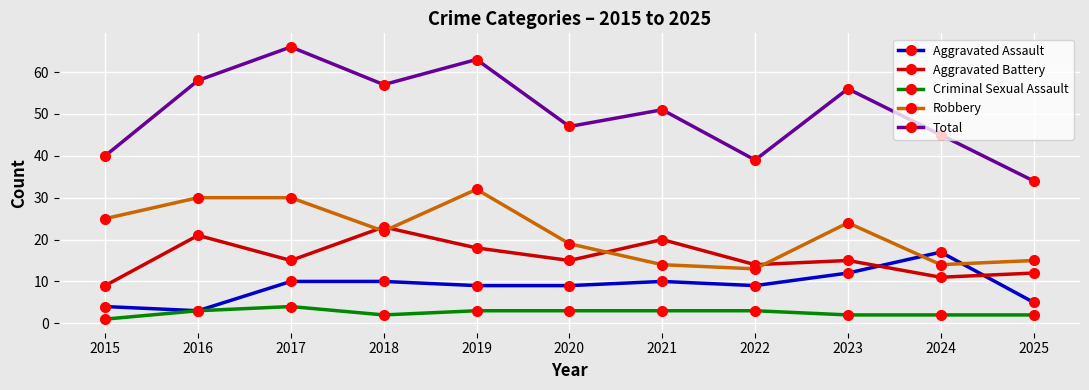

What is the sum of all Robbery values?

238